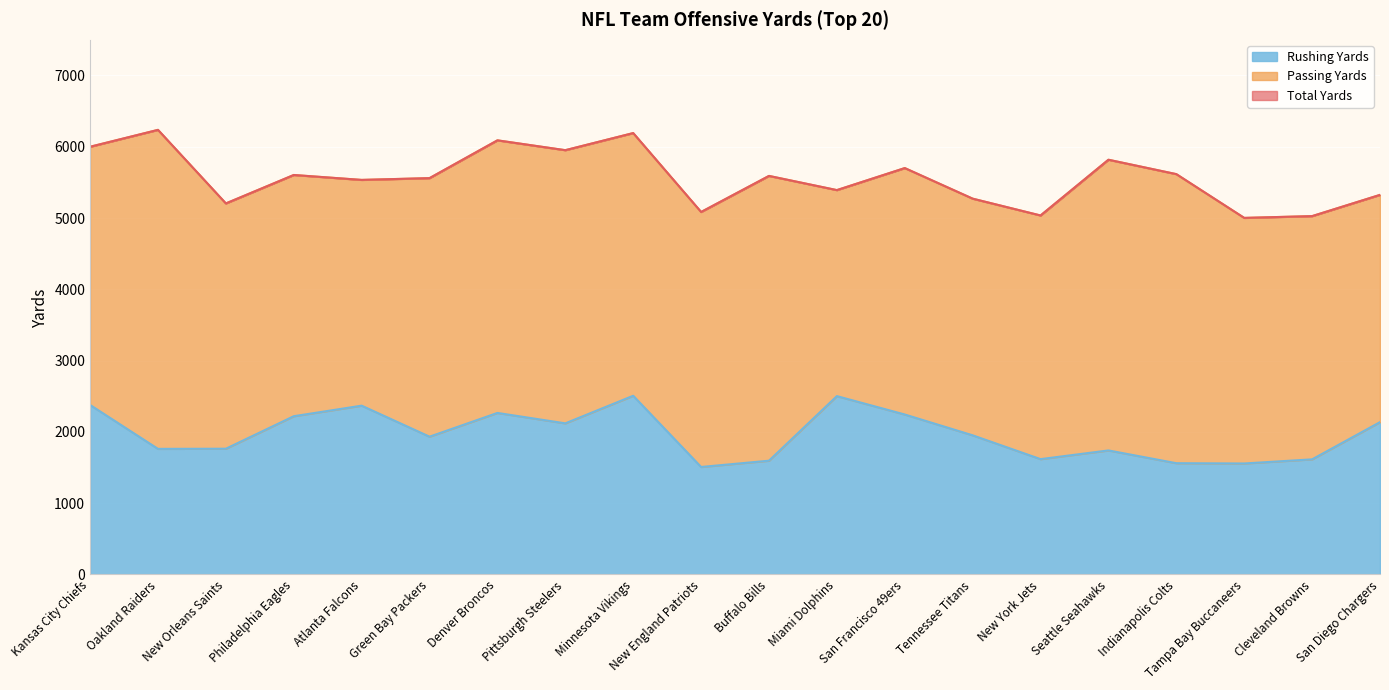

What is the difference between the second highest and second lowest values in the Rushing Yards series?

945